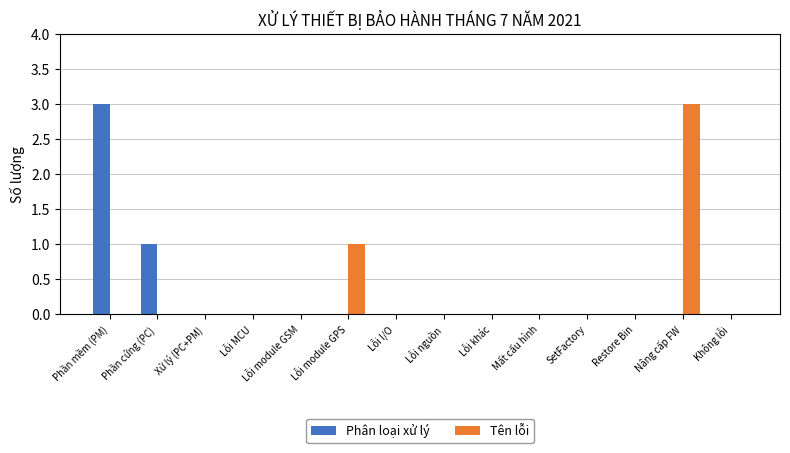

Between Phần cứng (PC) and Không lỗi, which series saw the biggest shift?

Phân loại xử lý